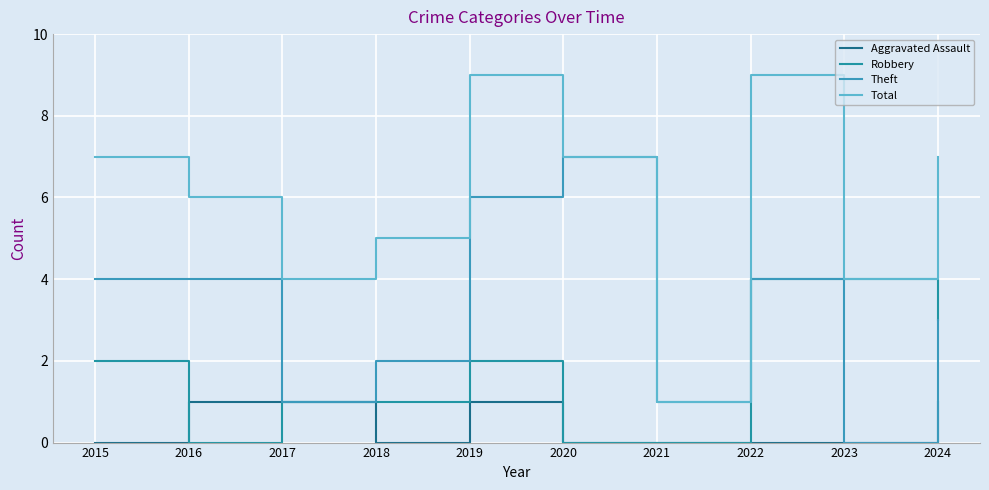

How many lines are shown in the chart?

4